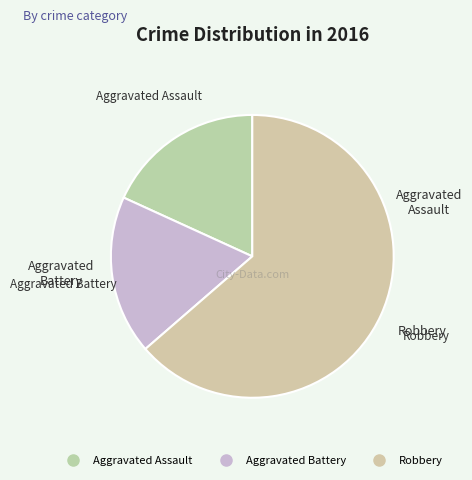

To the nearest percent, what portion does Aggravated Assault represent?

18%